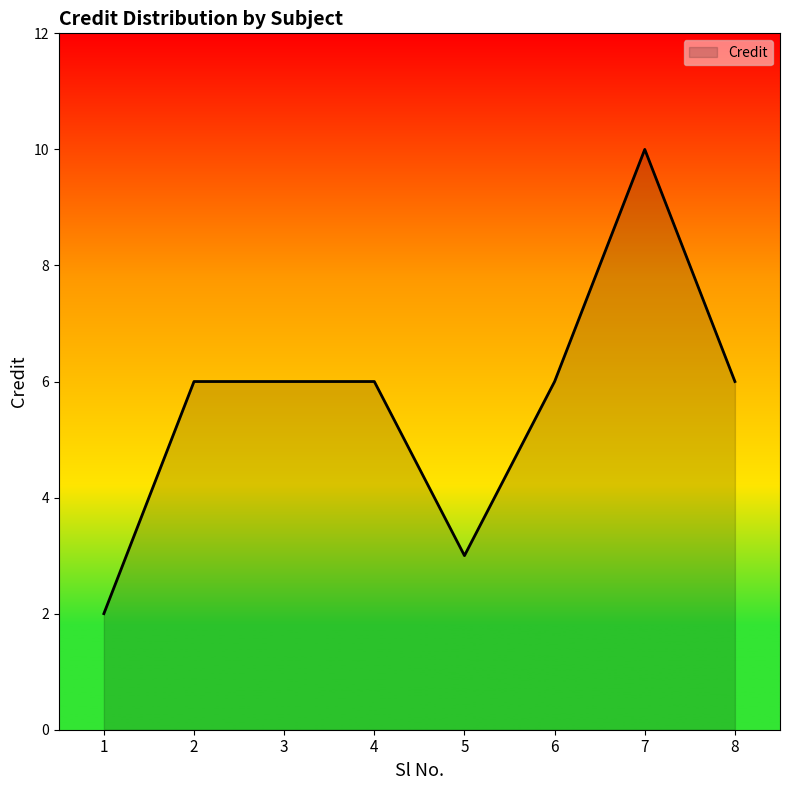

Between 7 and 8, which is larger?

7